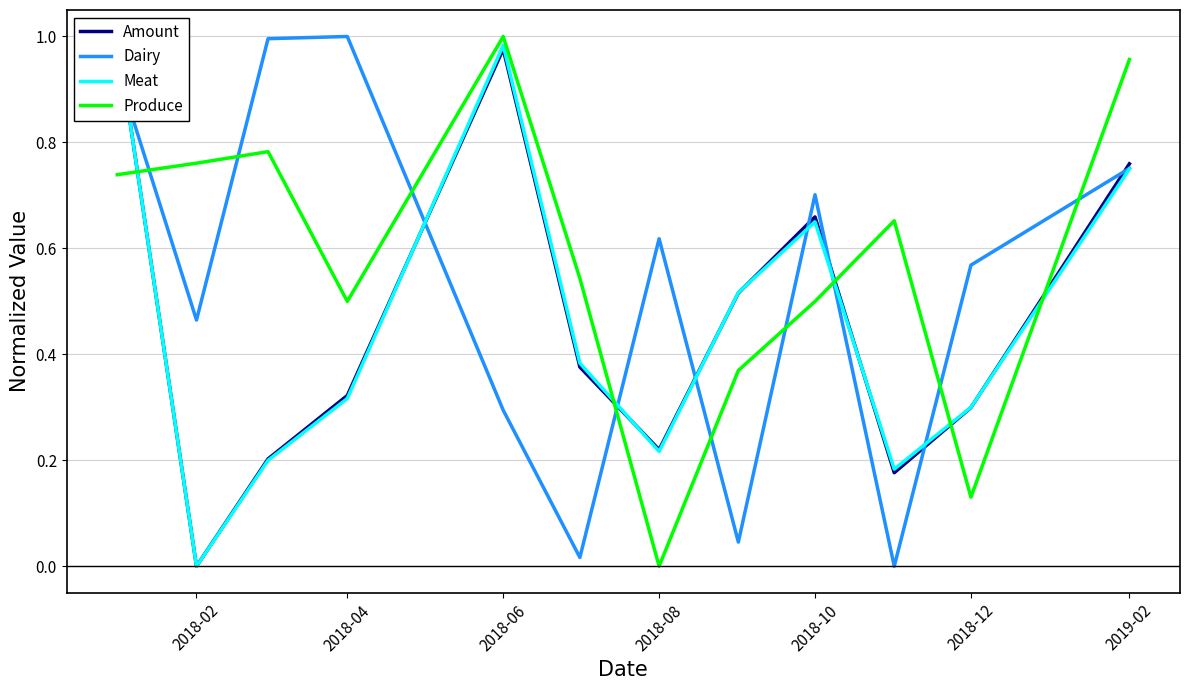

At how many categories does at least one series exceed 0?

12